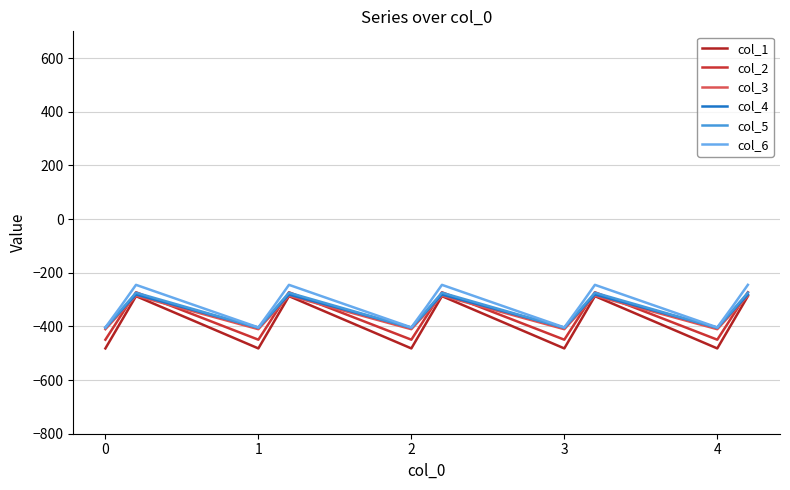

How many lines are shown in the chart?

6